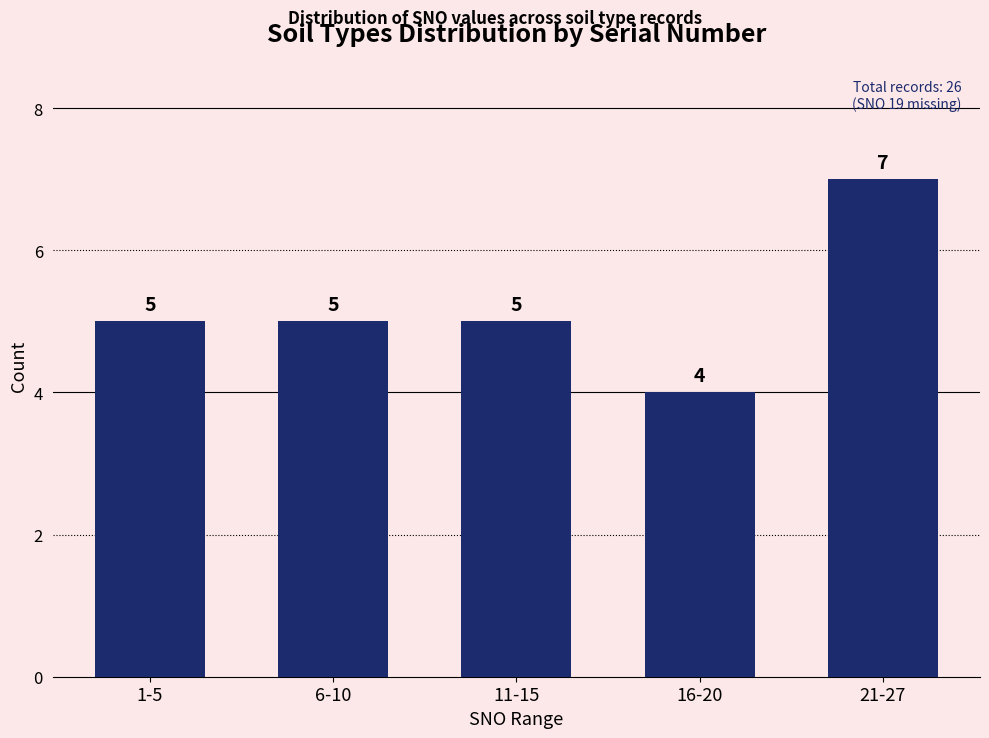

Reading left to right, list all the values displayed in this chart.

5	5	5	4	7